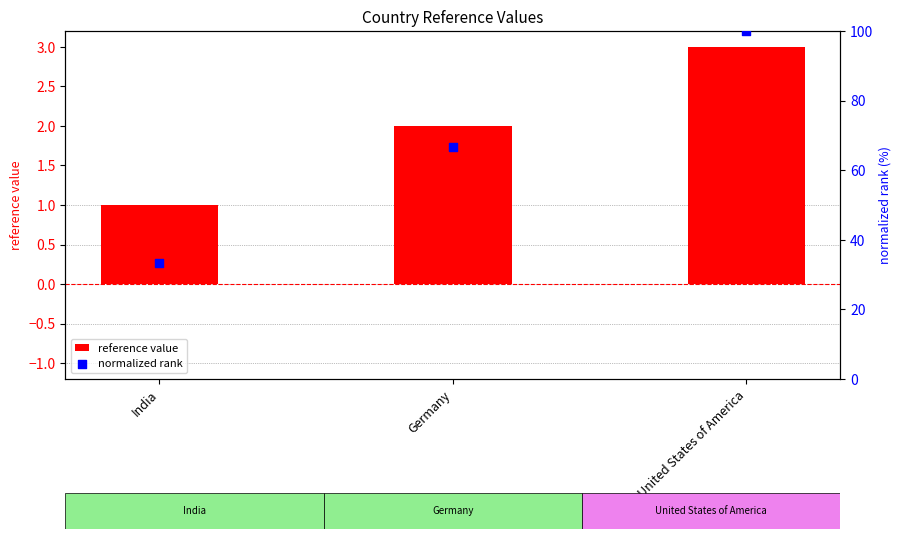

What is the total value across all series at Germany?

68.7